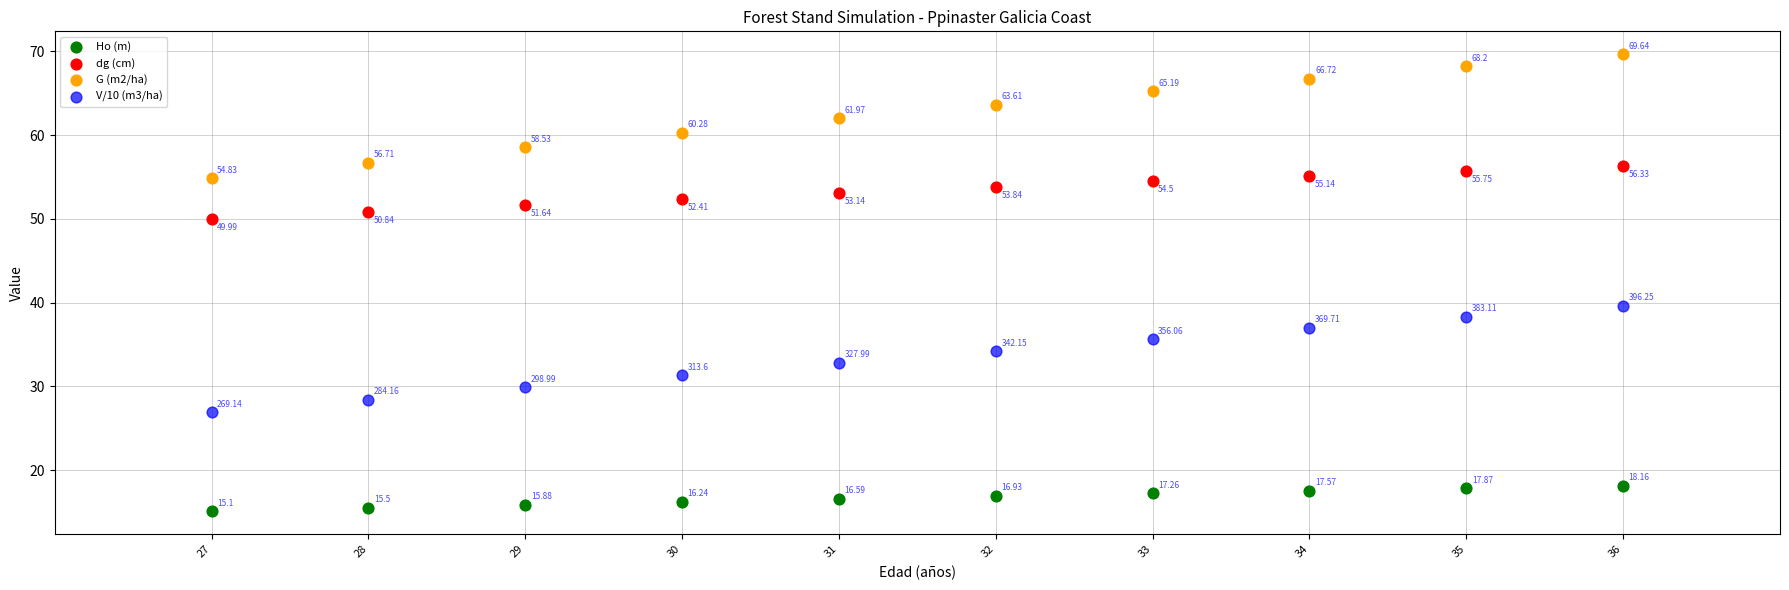

Which series contains the lowest Y value?

Ho (m)